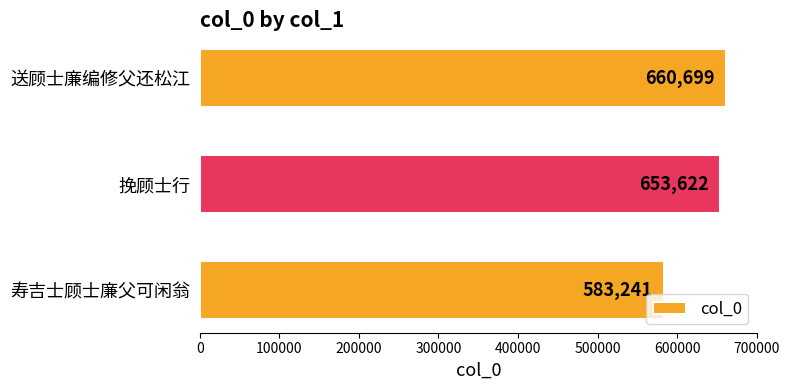

Which has a higher value, 挽顾士行 or 送顾士廉编修父还松江?

送顾士廉编修父还松江